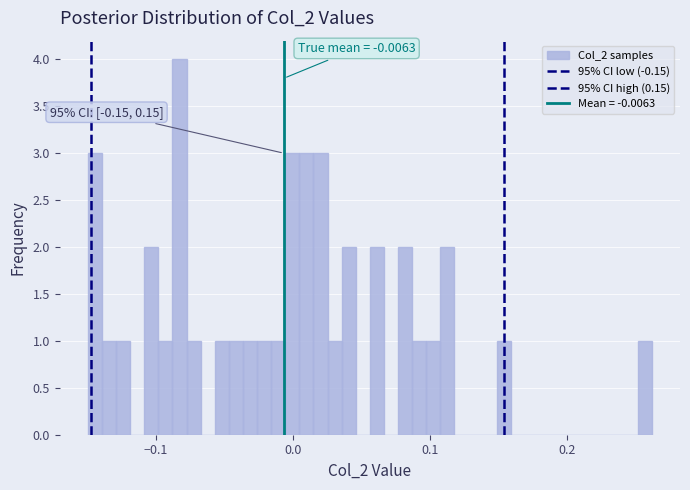

Read against the x-axis, roughly where is the centre of the tallest bar?

-0.08